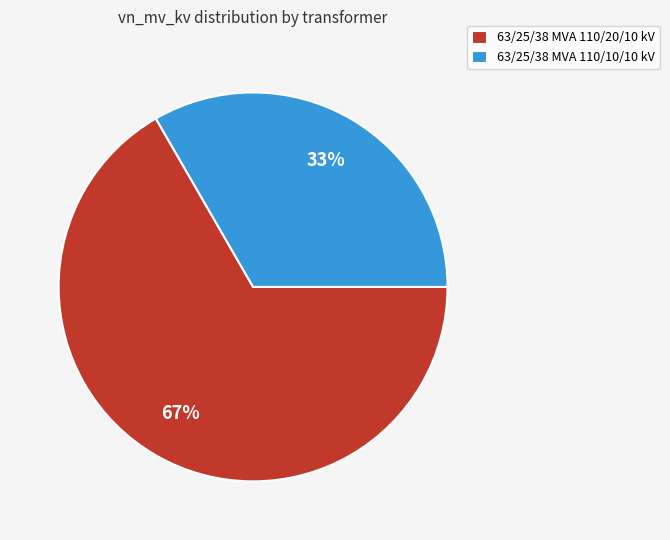

Which category accounts for the majority?

63/25/38 MVA 110/20/10 kV